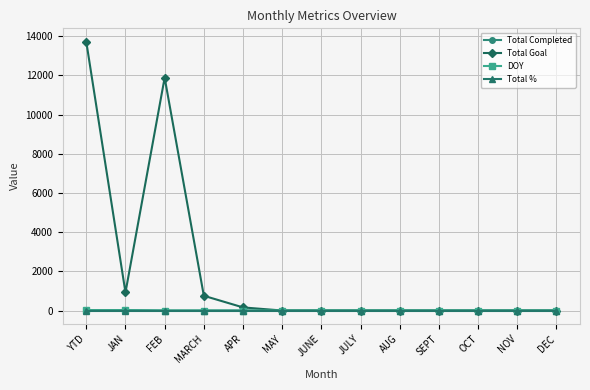

Does the chart have visible grid lines?

Yes